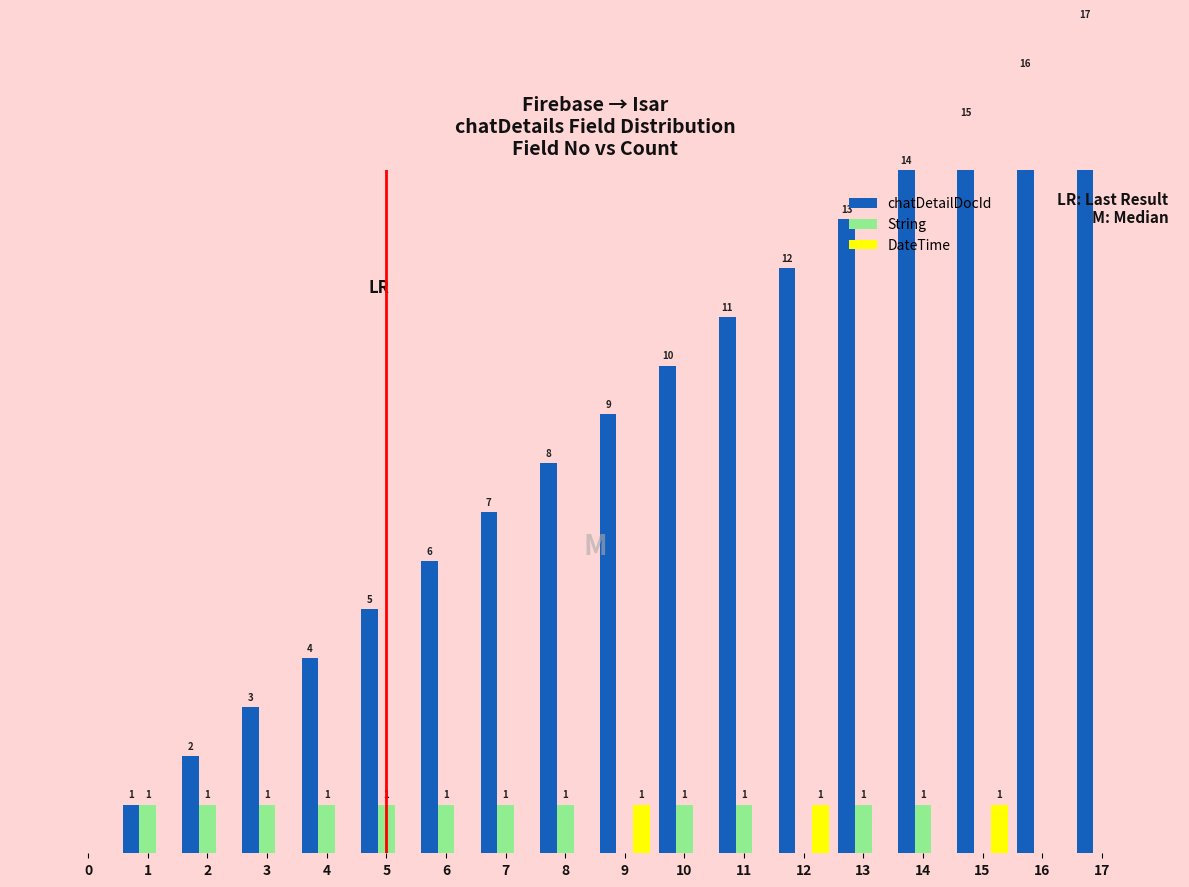

At which category does the chart reach its peak across all series?

17